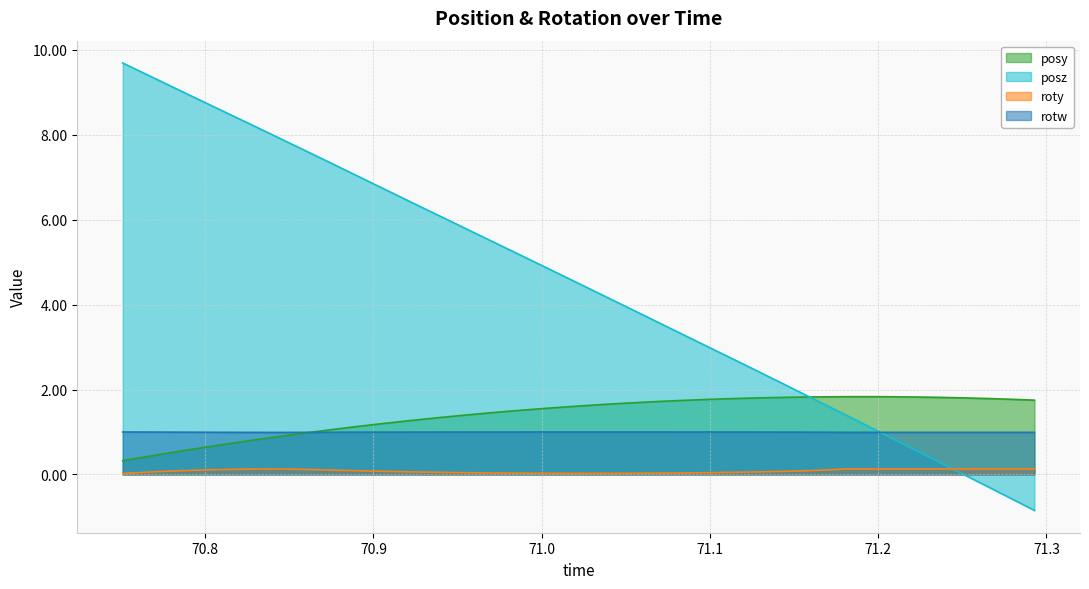

Reading left to right, what are all the values shown in this chart?

posy: 0.3	0.4	0.5	0.6	0.7	0.8	0.8	0.9	1.0	1.1	1.1	1.2	1.3	1.3	1.4	1.4	1.5	1.5	1.6	1.6	1.6	1.7	1.7	1.7	1.7	1.8	1.8	1.8	1.8	1.8	1.8	1.8	1.8	1.8	1.8	1.8	1.8	1.8	1.8	1.7
posz: 9.7	9.4	9.2	8.9	8.6	8.4	8.1	7.8	7.6	7.3	7.0	6.8	6.5	6.2	6.0	5.7	5.4	5.2	4.9	4.6	4.4	4.1	3.8	3.6	3.3	3.0	2.7	2.5	2.2	1.9	1.7	1.4	1.1	0.8	0.6	0.3	-0.0	-0.3	-0.6	-0.8
roty: 0.0	0.1	0.1	0.1	0.1	0.1	0.1	0.1	0.1	0.1	0.1	0.1	0.1	0.1	0.0	0.0	0.0	0.0	0.0	0.0	0.0	0.0	0.0	0.0	0.0	0.0	0.0	0.1	0.1	0.1	0.1	0.1	0.1	0.1	0.1	0.1	0.1	0.1	0.1	0.1
rotw: 1.0	1.0	1.0	1.0	1.0	1.0	1.0	1.0	1.0	1.0	1.0	1.0	1.0	1.0	1.0	1.0	1.0	1.0	1.0	1.0	1.0	1.0	1.0	1.0	1.0	1.0	1.0	1.0	1.0	1.0	1.0	1.0	1.0	1.0	1.0	1.0	1.0	1.0	1.0	1.0